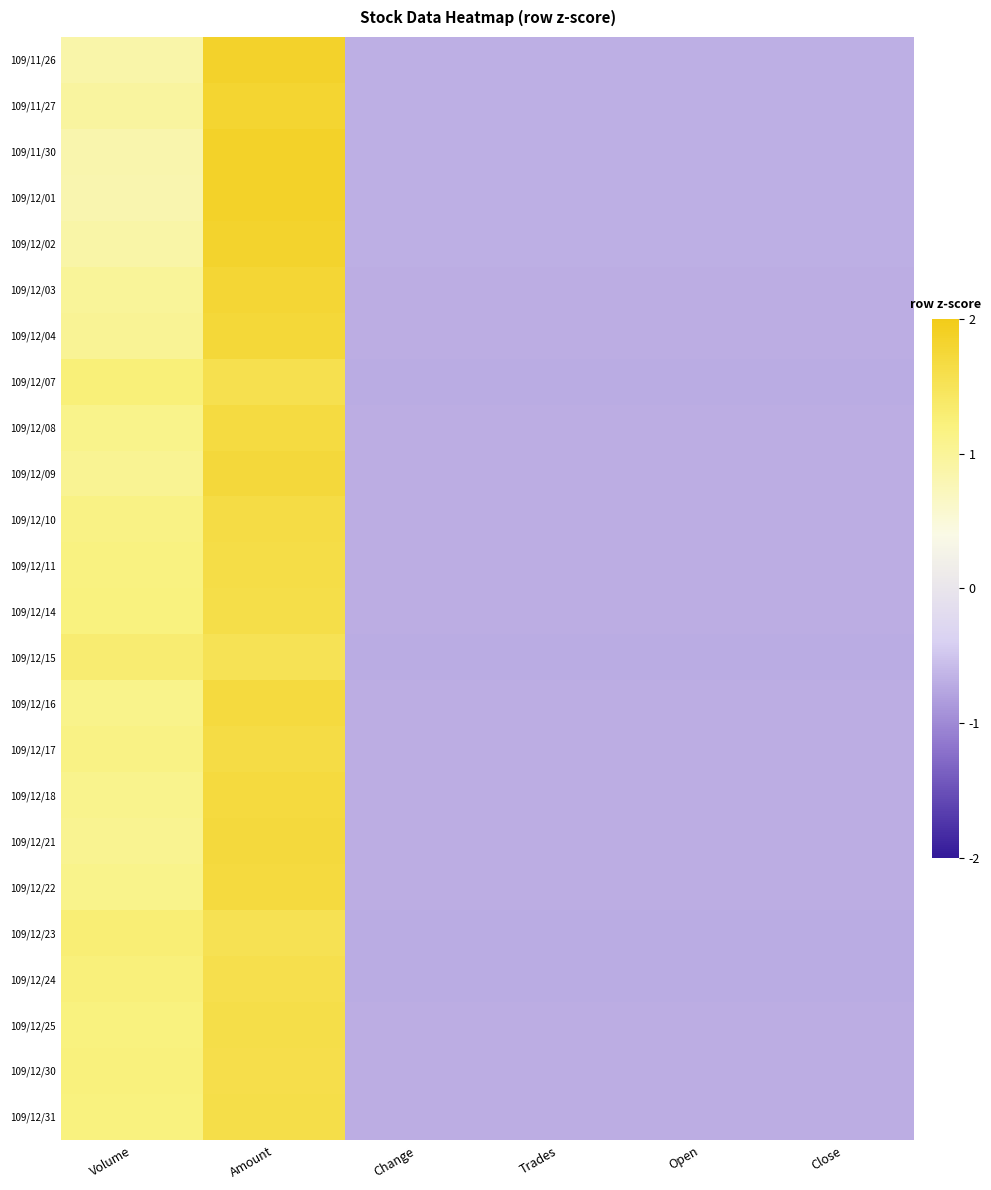

Reading left to right, transcribe all the data shown in this chart.

109/11/26: Volume=0.9	Amount=1.9	Change=-0.7	Trades=-0.7	Open=-0.7	Close=-0.7
109/11/27: Volume=0.9	Amount=1.8	Change=-0.7	Trades=-0.7	Open=-0.7	Close=-0.7
109/11/30: Volume=0.8	Amount=1.9	Change=-0.7	Trades=-0.7	Open=-0.7	Close=-0.7
109/12/01: Volume=0.8	Amount=1.9	Change=-0.7	Trades=-0.7	Open=-0.7	Close=-0.7
109/12/02: Volume=0.9	Amount=1.8	Change=-0.7	Trades=-0.7	Open=-0.7	Close=-0.7
109/12/03: Volume=1.0	Amount=1.8	Change=-0.7	Trades=-0.7	Open=-0.7	Close=-0.7
109/12/04: Volume=1.0	Amount=1.7	Change=-0.7	Trades=-0.7	Open=-0.7	Close=-0.7
109/12/07: Volume=1.2	Amount=1.6	Change=-0.7	Trades=-0.7	Open=-0.7	Close=-0.7
109/12/08: Volume=1.1	Amount=1.7	Change=-0.7	Trades=-0.7	Open=-0.7	Close=-0.7
109/12/09: Volume=1.0	Amount=1.7	Change=-0.7	Trades=-0.7	Open=-0.7	Close=-0.7
109/12/10: Volume=1.1	Amount=1.6	Change=-0.7	Trades=-0.7	Open=-0.7	Close=-0.7
109/12/11: Volume=1.2	Amount=1.6	Change=-0.7	Trades=-0.7	Open=-0.7	Close=-0.7
109/12/14: Volume=1.2	Amount=1.6	Change=-0.7	Trades=-0.7	Open=-0.7	Close=-0.7
109/12/15: Volume=1.3	Amount=1.5	Change=-0.7	Trades=-0.7	Open=-0.7	Close=-0.7
109/12/16: Volume=1.1	Amount=1.7	Change=-0.7	Trades=-0.7	Open=-0.7	Close=-0.7
109/12/17: Volume=1.2	Amount=1.6	Change=-0.7	Trades=-0.7	Open=-0.7	Close=-0.7
109/12/18: Volume=1.1	Amount=1.7	Change=-0.7	Trades=-0.7	Open=-0.7	Close=-0.7
109/12/21: Volume=1.1	Amount=1.7	Change=-0.7	Trades=-0.7	Open=-0.7	Close=-0.7
109/12/22: Volume=1.1	Amount=1.7	Change=-0.7	Trades=-0.7	Open=-0.7	Close=-0.7
109/12/23: Volume=1.3	Amount=1.5	Change=-0.7	Trades=-0.7	Open=-0.7	Close=-0.7
109/12/24: Volume=1.2	Amount=1.6	Change=-0.7	Trades=-0.7	Open=-0.7	Close=-0.7
109/12/25: Volume=1.2	Amount=1.6	Change=-0.7	Trades=-0.7	Open=-0.7	Close=-0.7
109/12/30: Volume=1.2	Amount=1.6	Change=-0.7	Trades=-0.7	Open=-0.7	Close=-0.7
109/12/31: Volume=1.2	Amount=1.6	Change=-0.7	Trades=-0.7	Open=-0.7	Close=-0.7